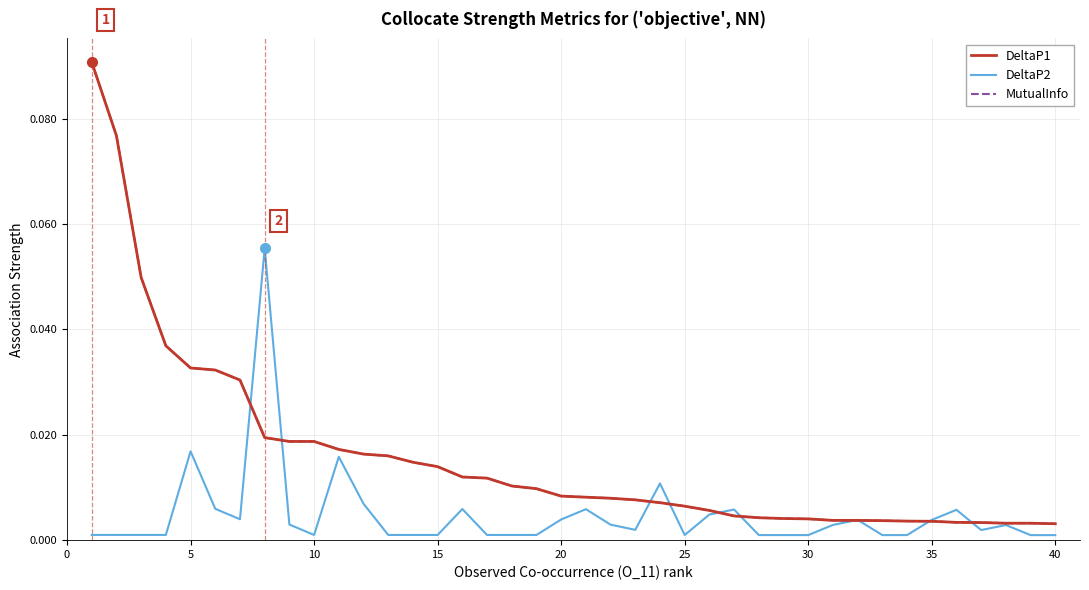

Does the chart display data point markers on the line(s)?

No